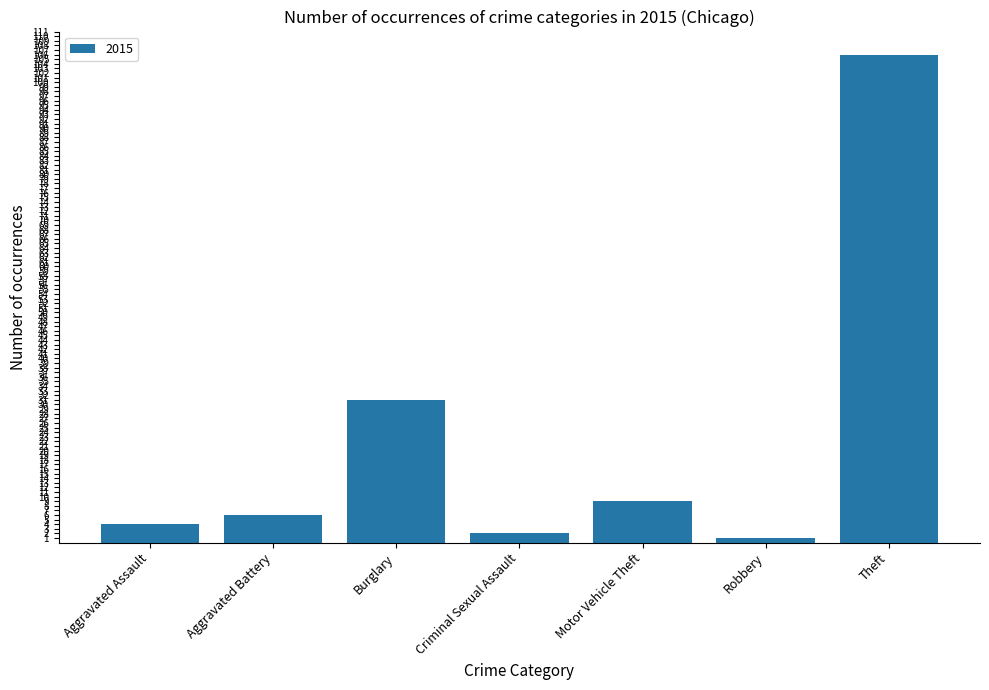

List the labels in order of value, smallest first.

Robbery, Criminal Sexual Assault, Aggravated Assault, Aggravated Battery, Motor Vehicle Theft, Burglary, Theft